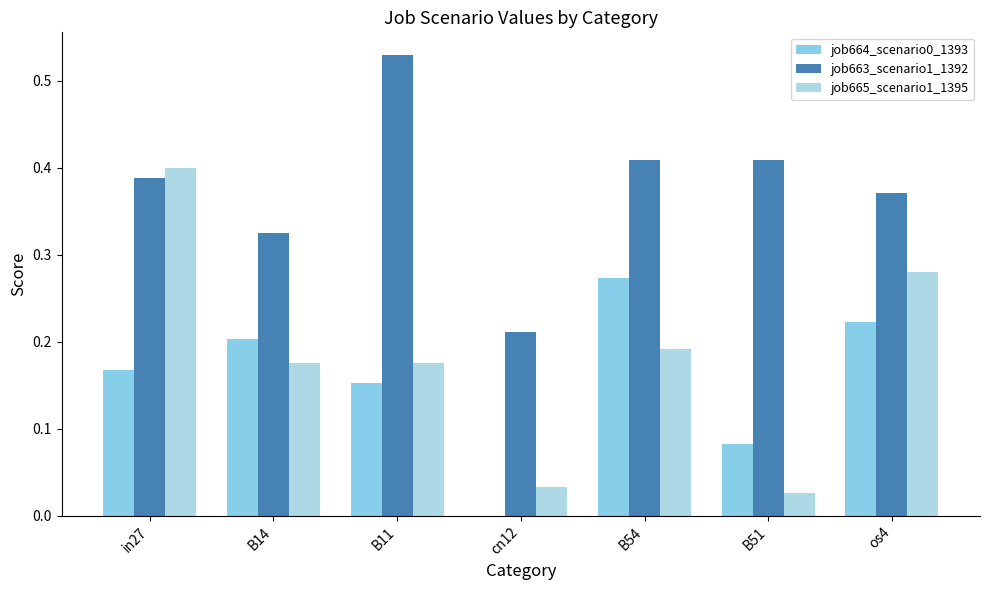

How many series are shown in this chart?

3